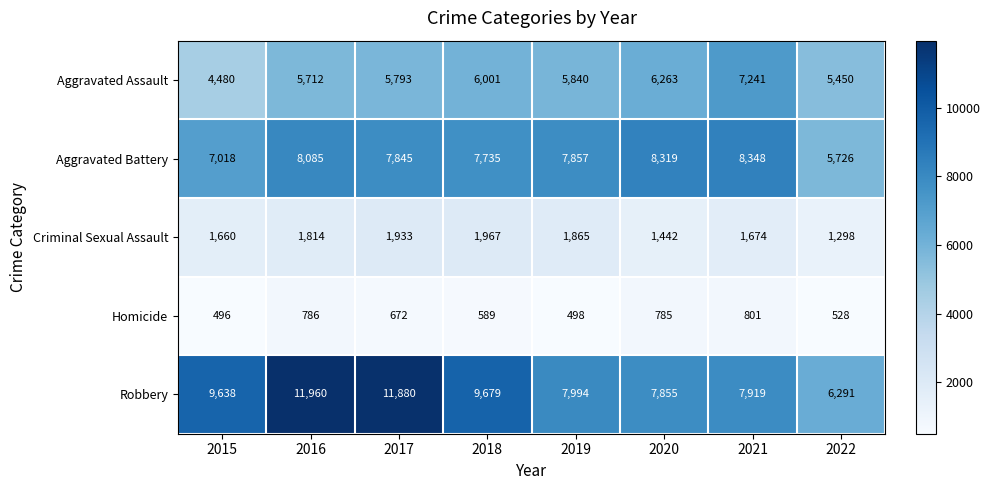

Read the Homicide value at 2018, to the nearest 50.

600